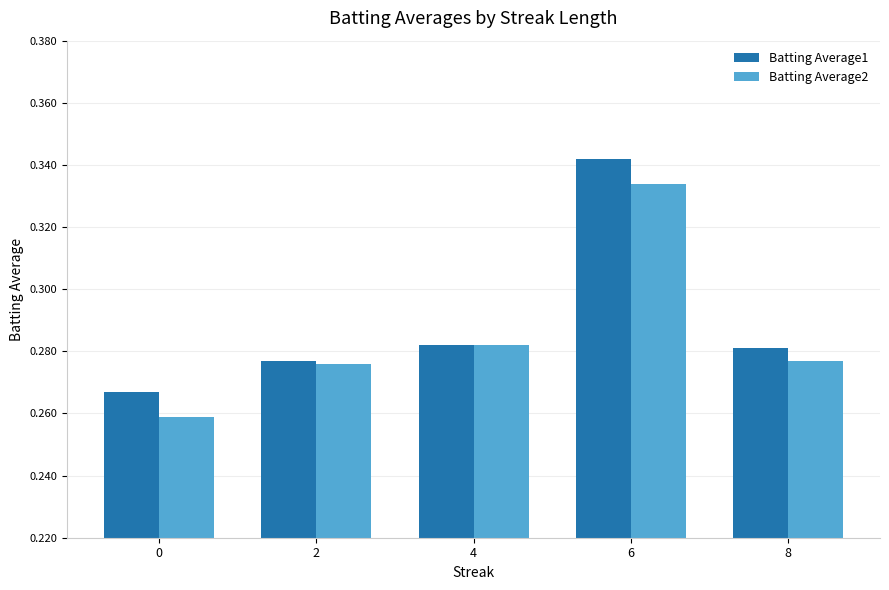

Does the chart contain any negative values?

No